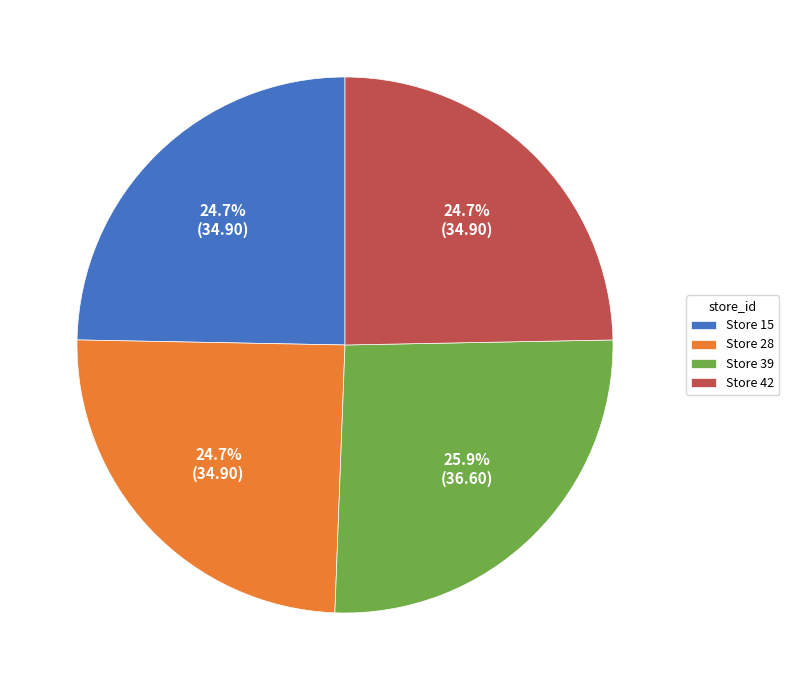

Is there any slice that represents more than half of the pie?

No